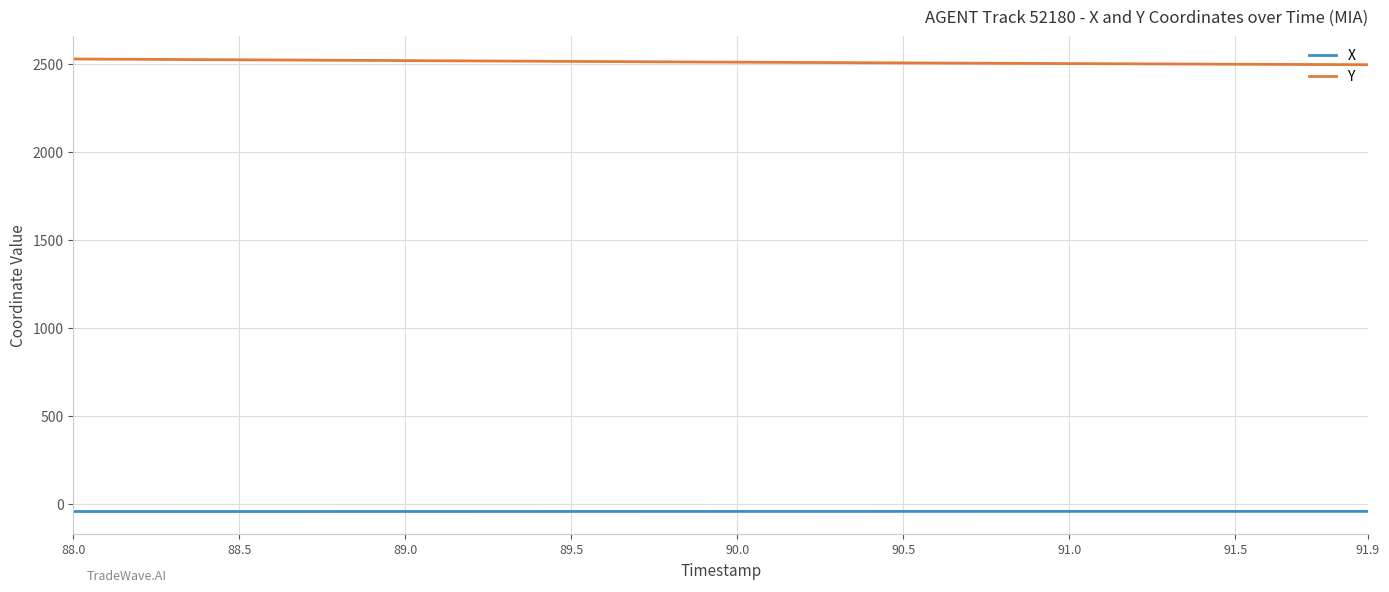

True or false: Y and X cross at least once.

False